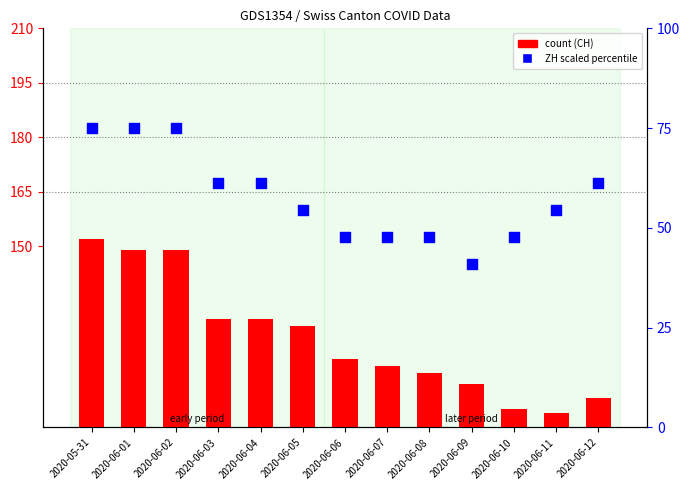

At how many categories does at least one series exceed 66?

13